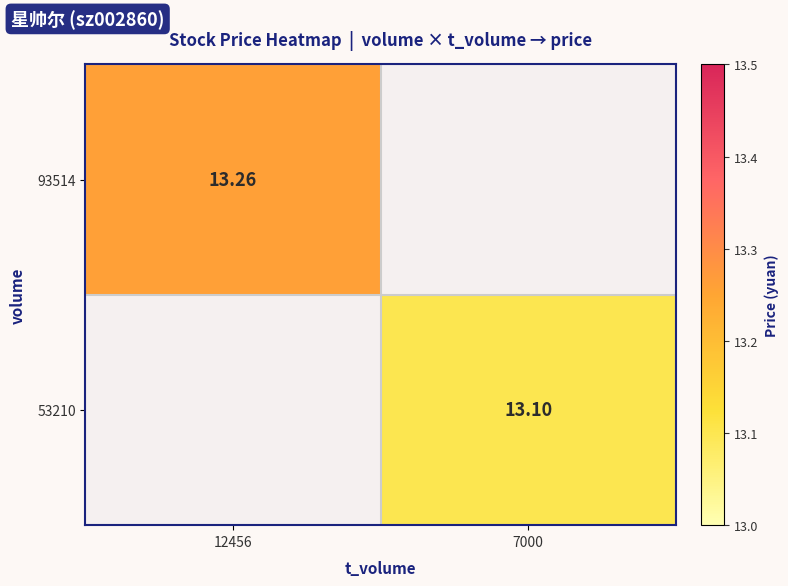

What is the greatest value displayed?

13.3